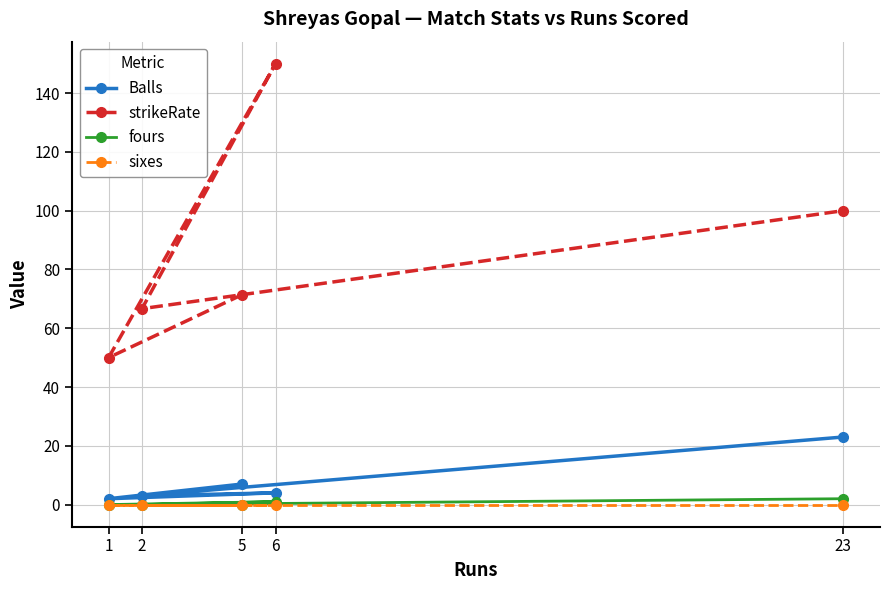

True or false: sixes and fours intersect in this chart.

False